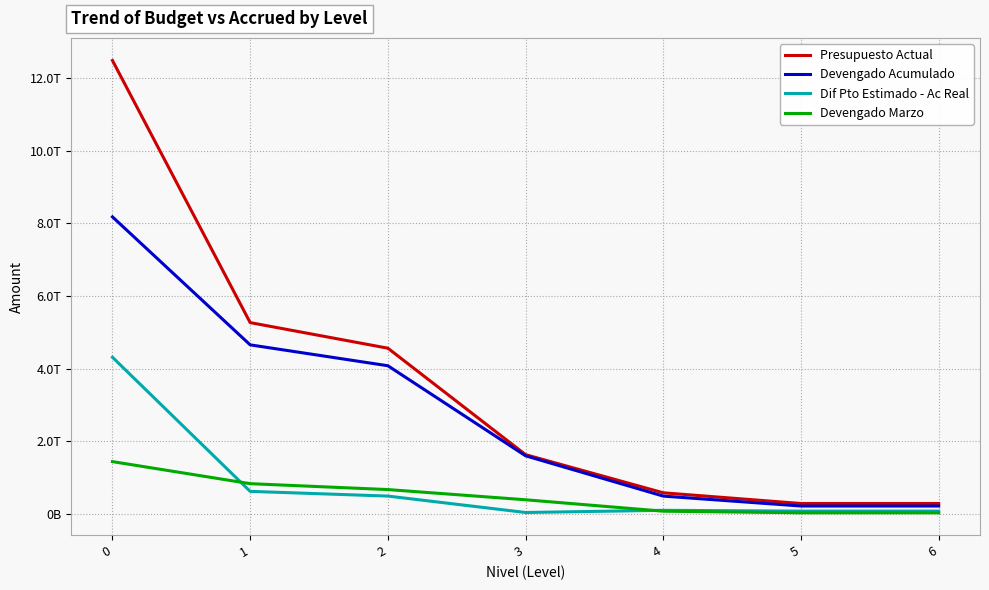

Reading left to right, transcribe all the data shown in this chart.

Presupuesto Actual: 0=12492639274454.4	1=5266151774060.9	2=4560837003488.0	3=1625136510778.0	4=573949600000.0	5=278910990000.0	6=278910990000.0
Devengado Acumulado: 0=8181434519002.5	1=4652690419575.2	2=4077045529234.1	3=1594139584006.6	4=482813381895.1	5=209757243244.4	6=209757243244.4
Dif Pto Estimado - Ac Real: 0=4311204755452.0	1=613461354485.7	2=483791474253.9	3=30996926771.3	4=91136218104.9	5=69153746755.6	6=69153746755.6
Devengado Marzo: 0=1433690369227.6	1=825866050580.8	2=663079017752.6	3=381908050848.2	4=66850362245.8	5=22981611085.7	6=22981611085.7